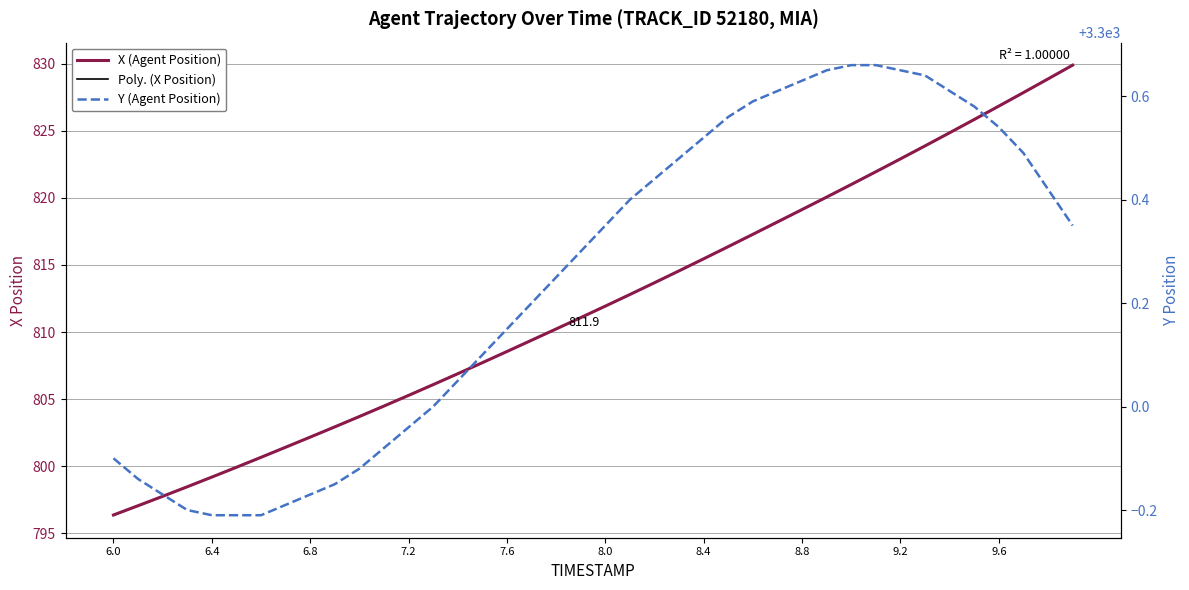

Rank the categories by Y (Agent Position) value from highest to lowest.

9.0, 9.1, 8.9, 9.2, 9.3, 8.8, 8.7, 9.4, 8.6, 9.5, 8.5, 9.6, 8.4, 9.7, 8.3, 8.2, 9.8, 8.1, 8.0, 9.9, 7.9, 7.8, 7.7, 7.6, 7.5, 7.4, 7.3, 7.2, 7.1, 6.0, 7.0, 6.1, 6.9, 6.2, 6.8, 6.7, 6.3, 6.4, 6.5, 6.6